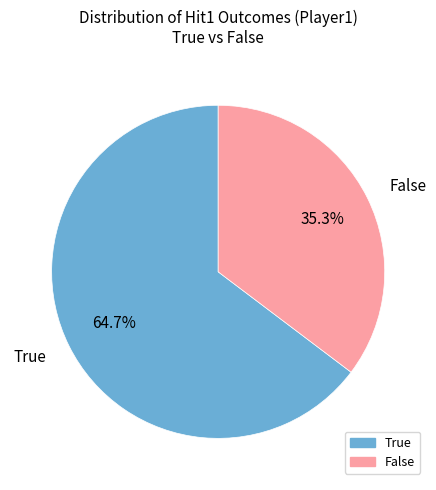

Which category has the smallest portion of the pie?

False